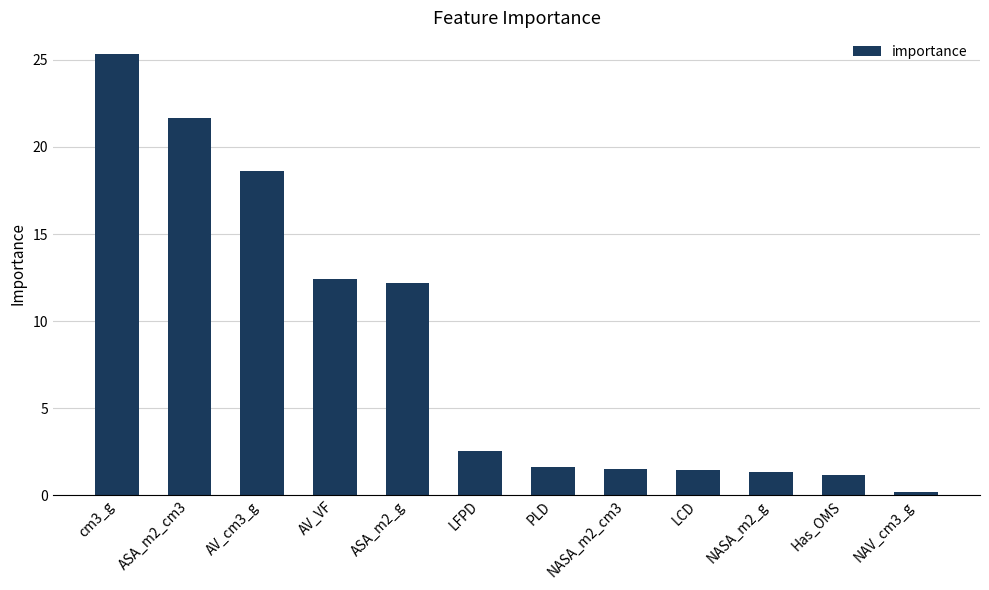

Reading right to left, list all the values displayed in this chart.

0.2	1.2	1.3	1.5	1.5	1.6	2.5	12.2	12.4	18.6	21.7	25.3